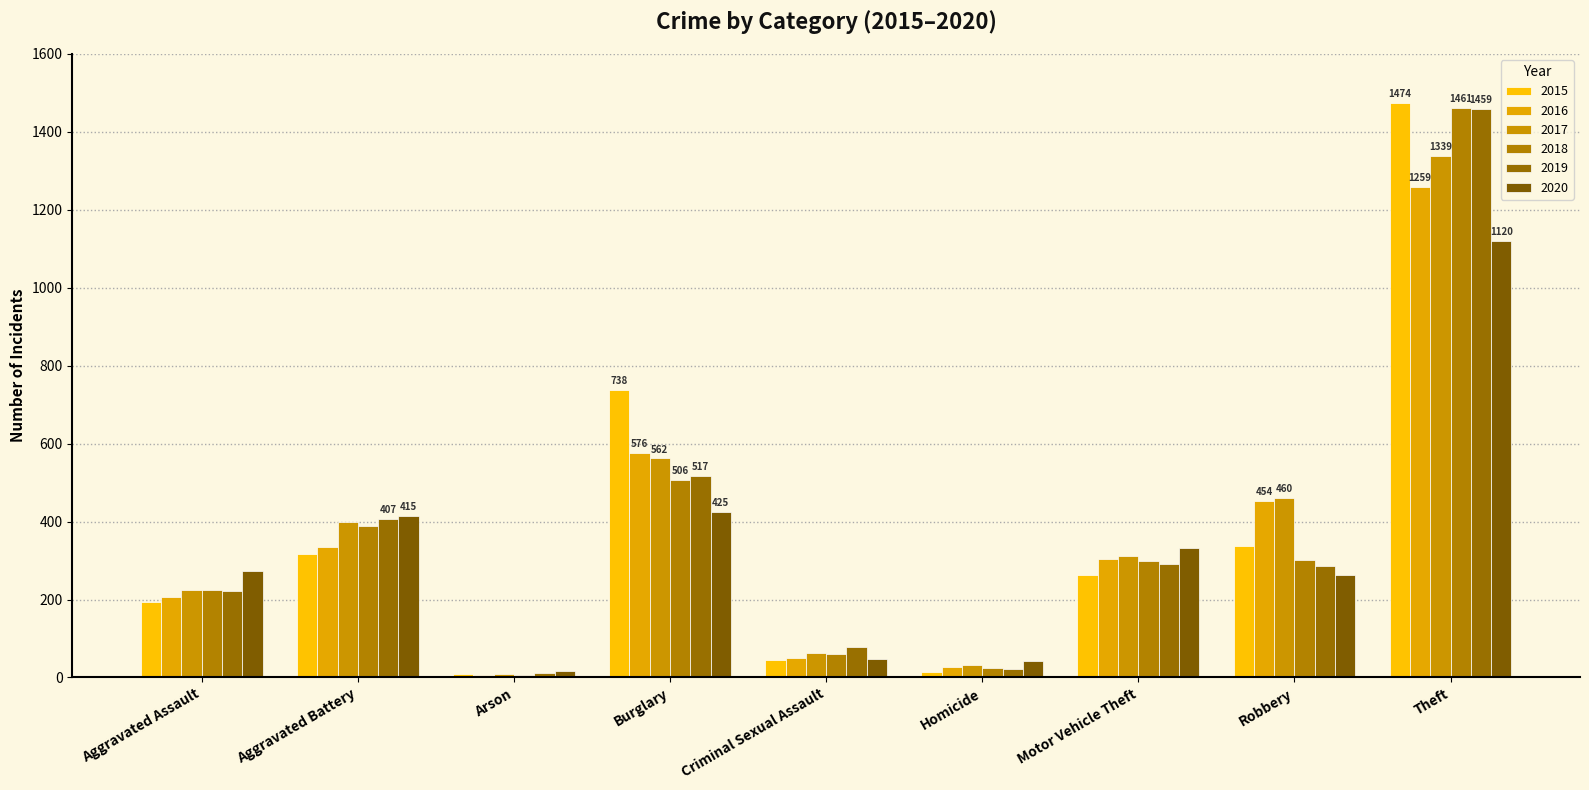

Which series has the widest spread of values?

2015